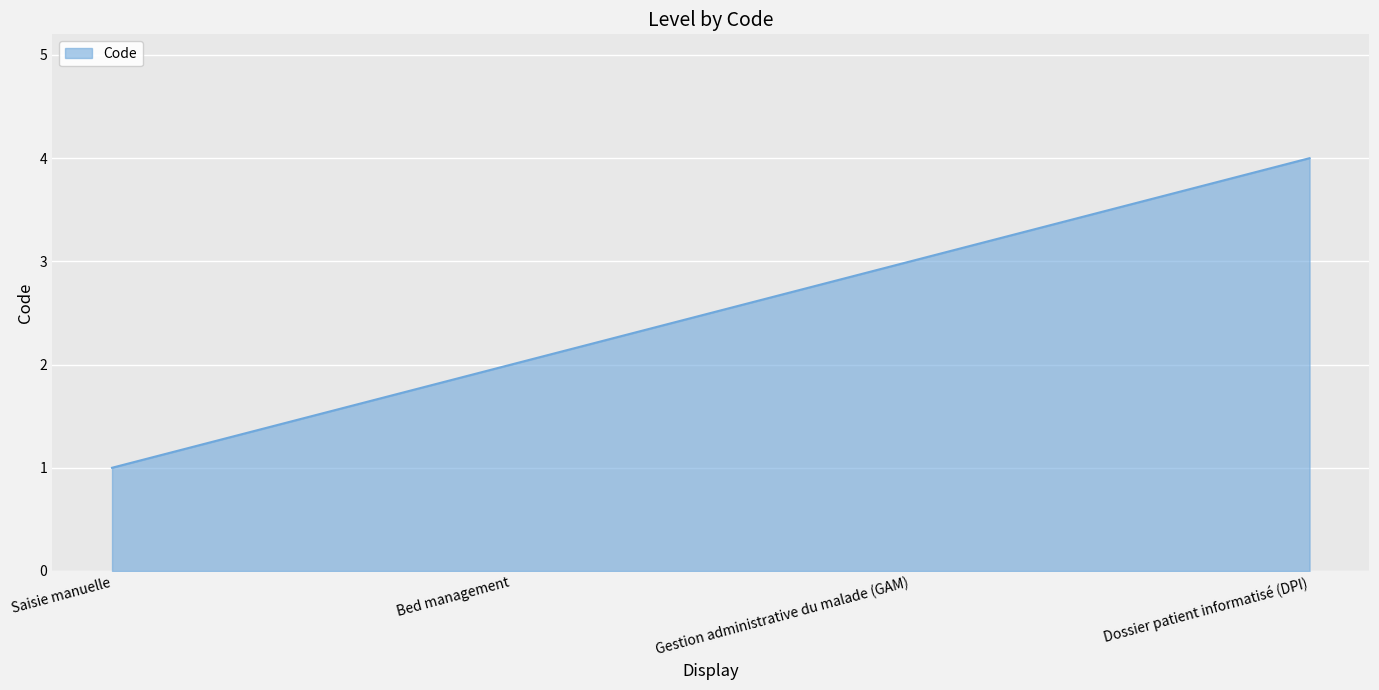

True or false: there are more than 1 points higher than both neighbors.

False